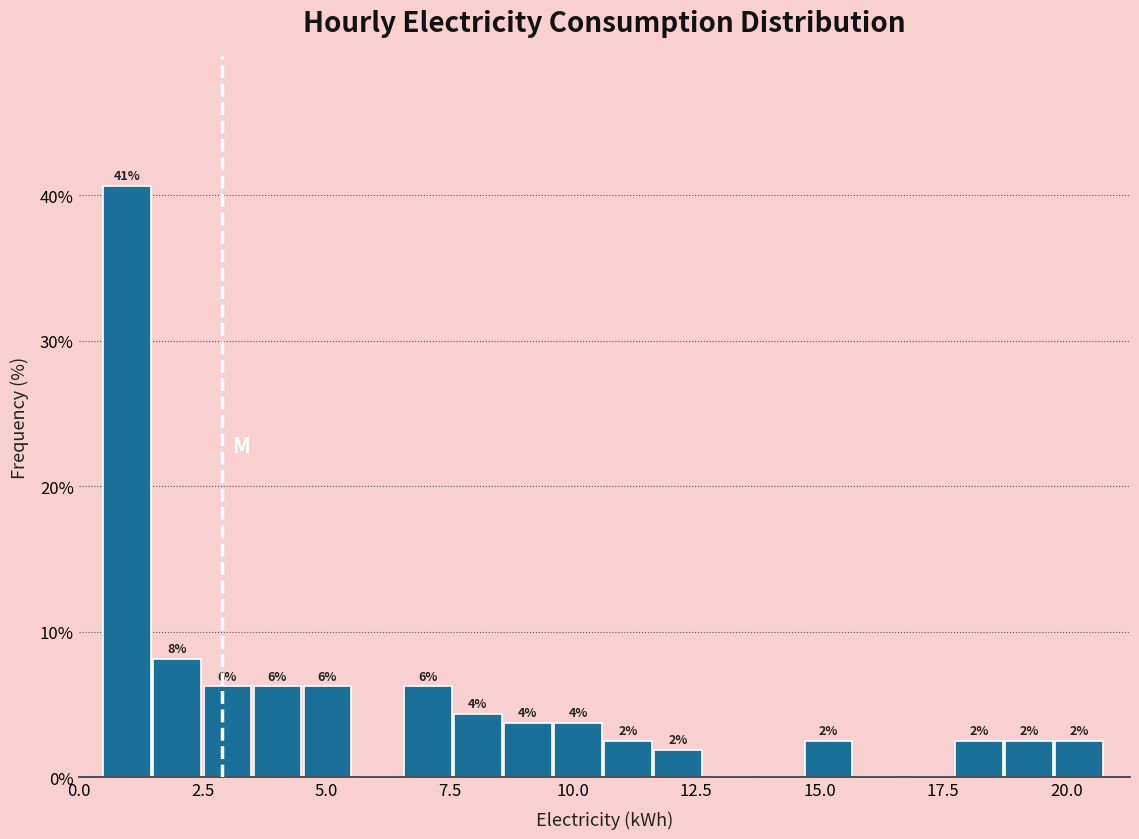

Read against the x-axis, roughly where is the centre of the tallest bar?

1.0